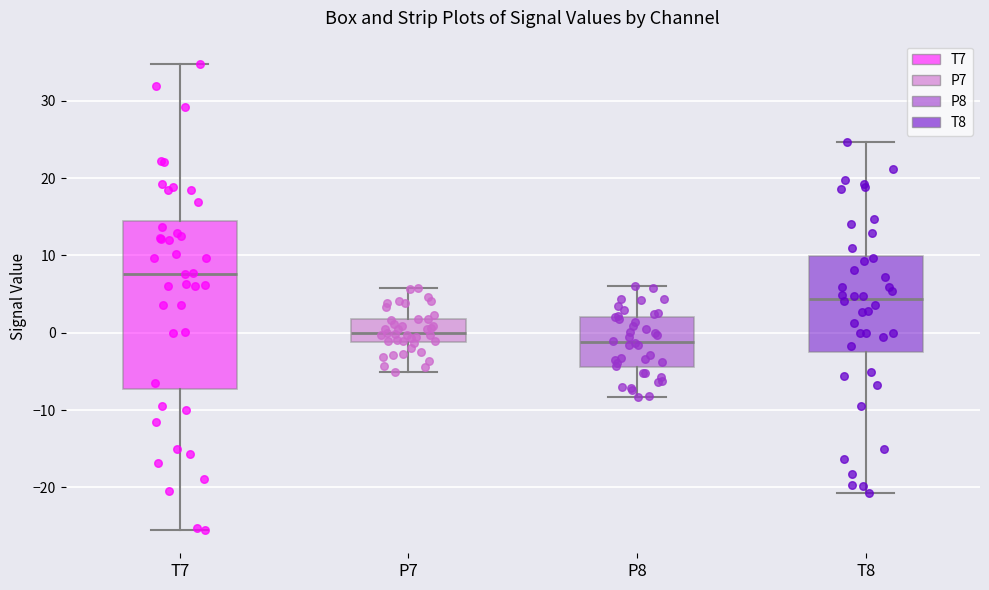

Reading left to right, read every box against the y-axis: the position of its median line, the range the box covers, and the ends of its whiskers. The values are not printed on the chart, so give them approximately, as read against the axis.

T7: median 8, box -7 to 14, whiskers -25 to 35
P7: median 0, box -1 to 2, whiskers -5 to 6
P8: median -1, box -4 to 2, whiskers -8 to 6
T8: median 4, box -3 to 10, whiskers -21 to 25